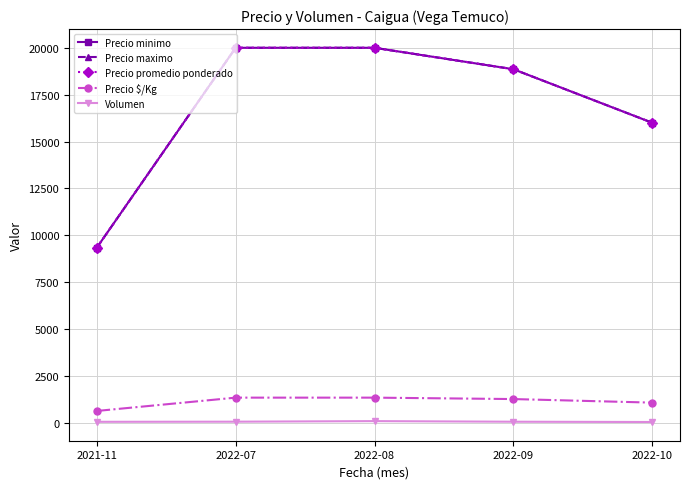

Is the value of Volumen at 2022-08 greater than the value of Precio promedio ponderado at 2022-08?

No